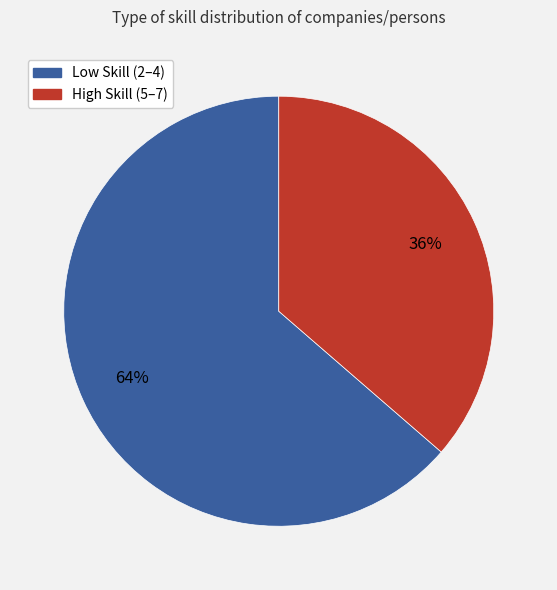

How many segments does this pie chart have?

2